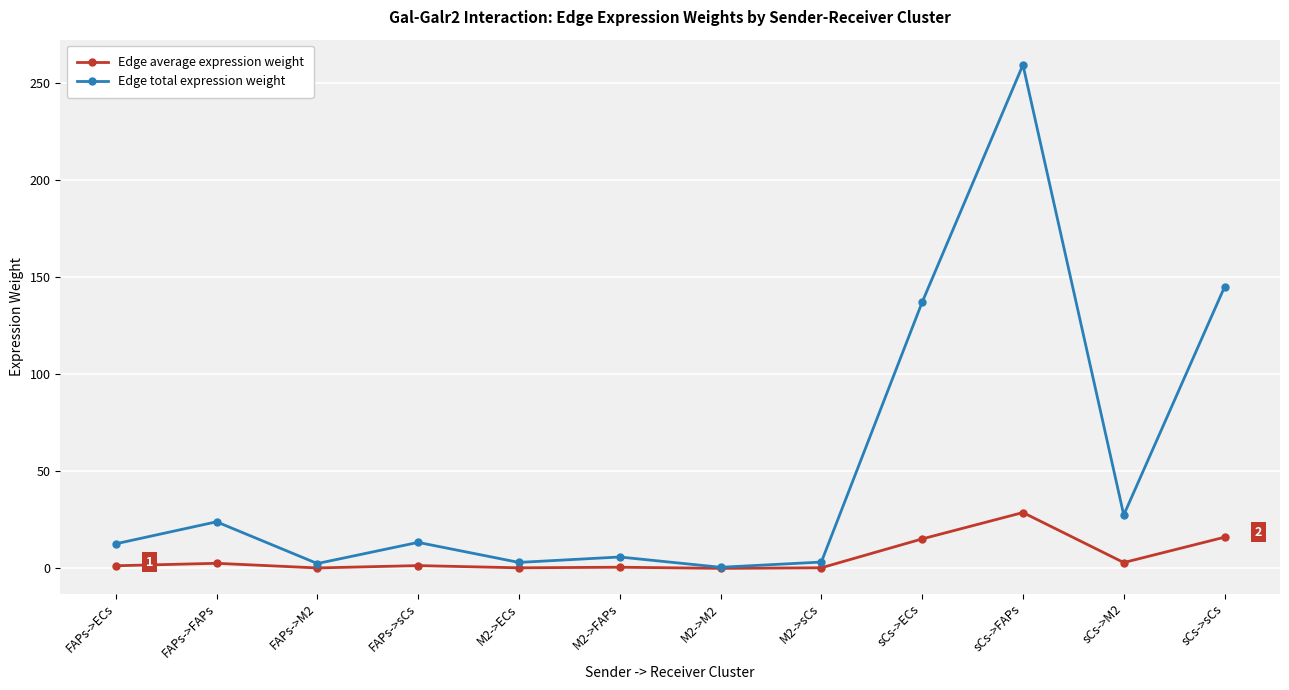

Which label corresponds to the largest value in the chart?

sCs->FAPs